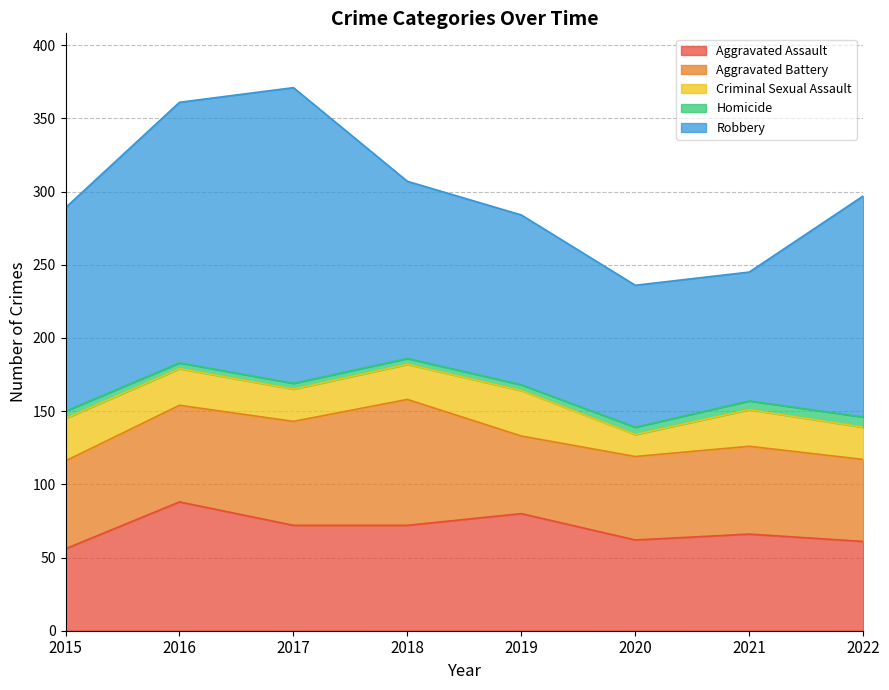

True or false: Aggravated Assault and Criminal Sexual Assault cross at least once.

False